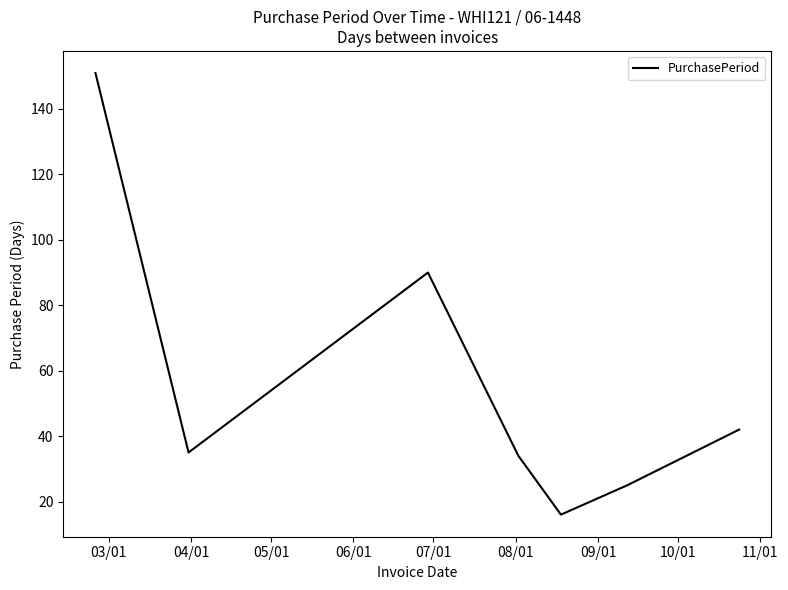

Count the number of data series in this chart.

1